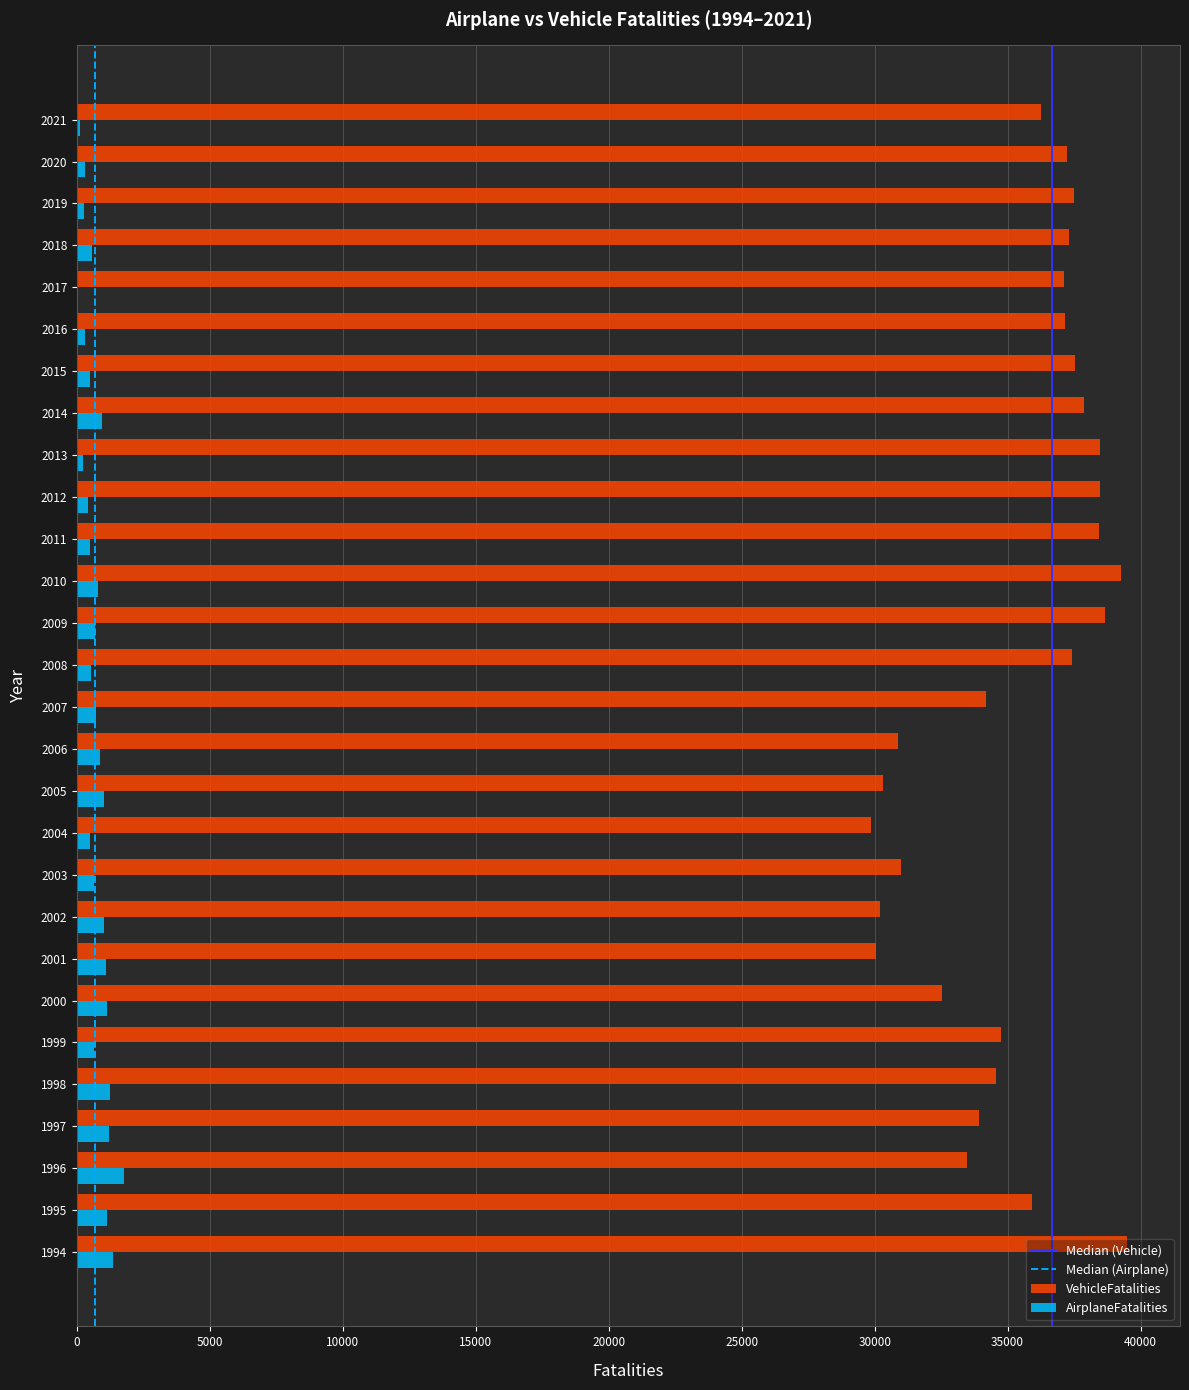

What is the sum of all VehicleFatalities values?

989851